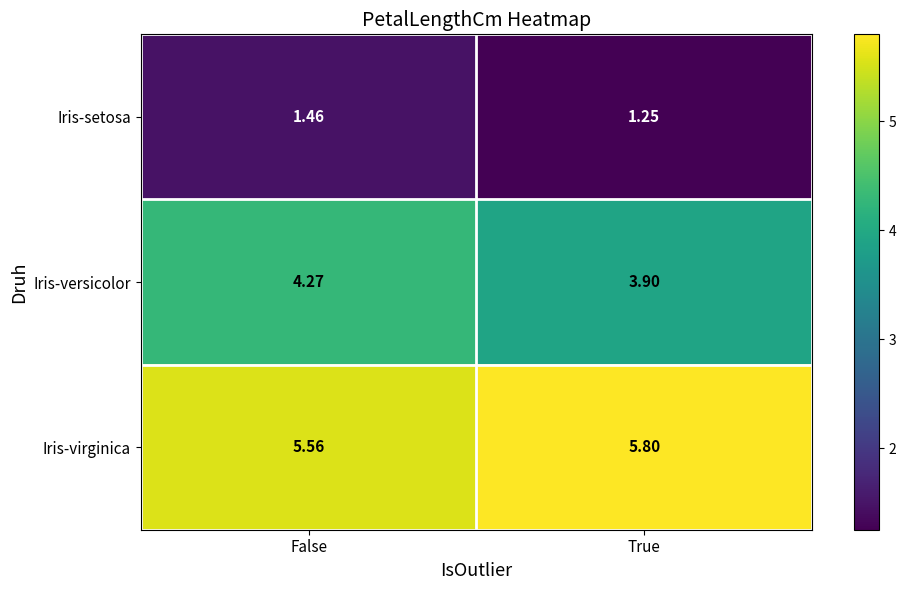

Rank the series at False from highest to lowest value.

Iris-virginica, Iris-versicolor, Iris-setosa